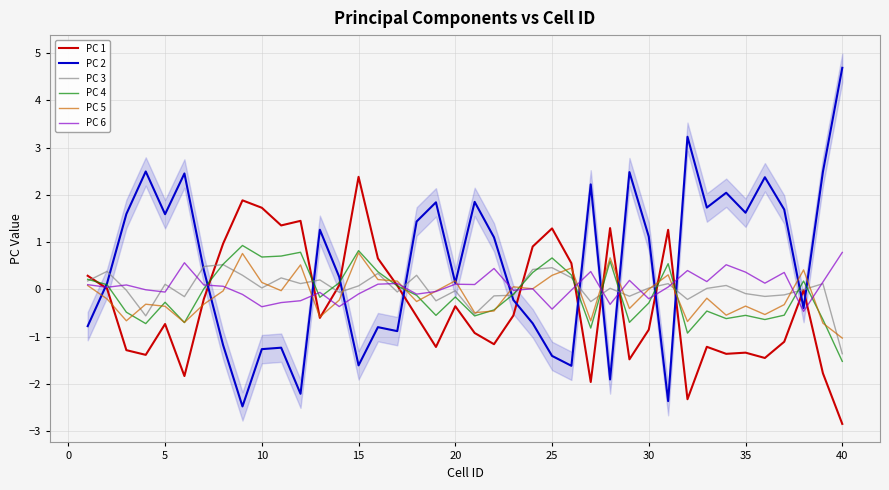

Which category has the lowest value in the PC 4 series?

40